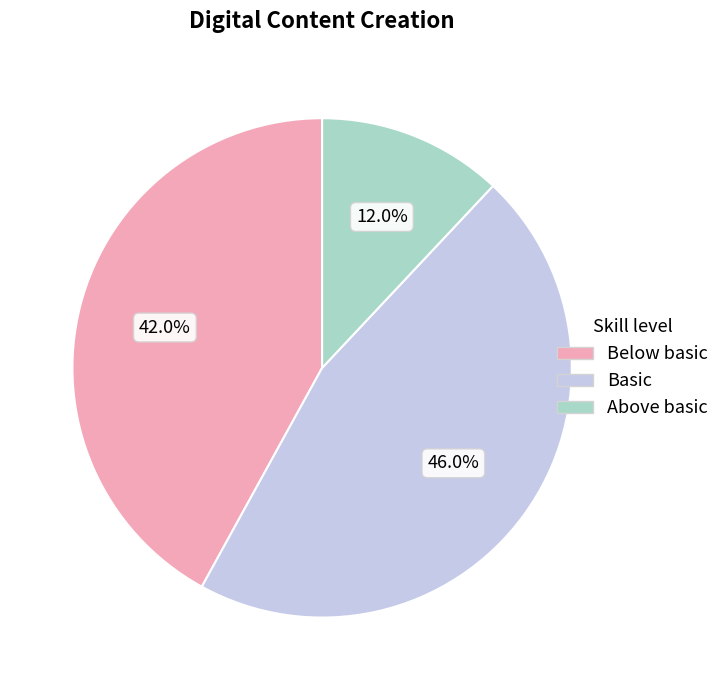

Is there any slice that represents more than half of the pie?

No